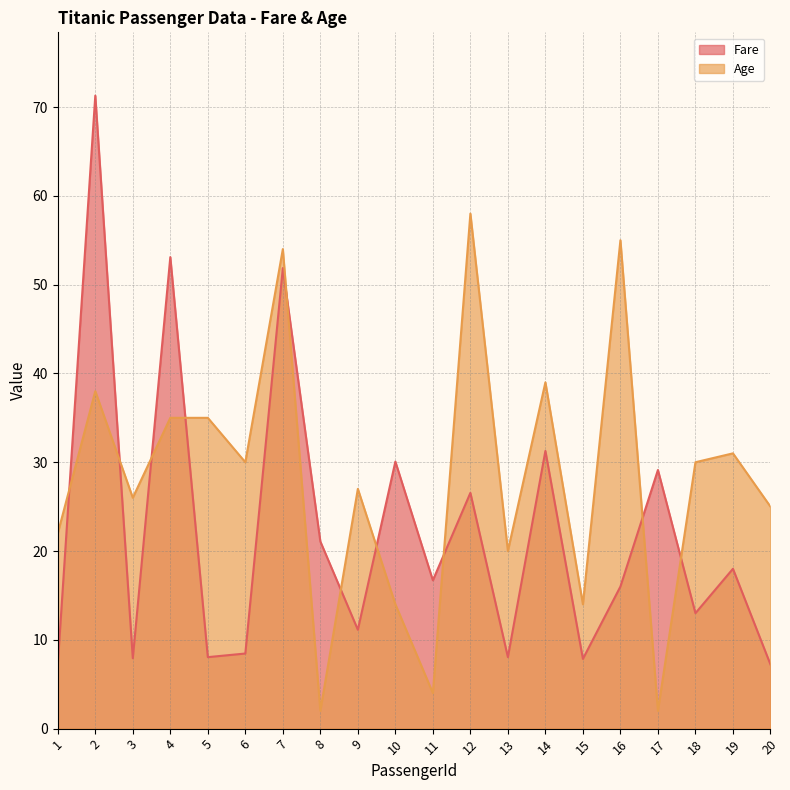

Between which two adjacent categories do Age and Fare first intersect?

1 and 2